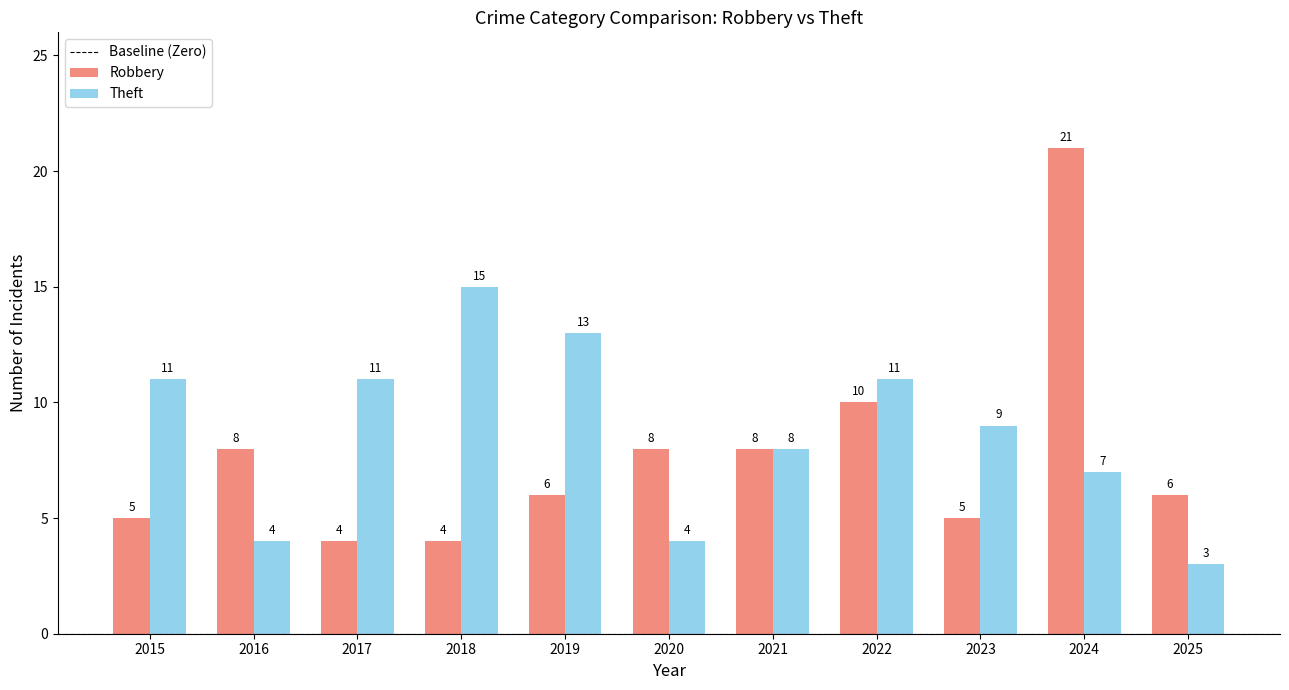

What is the value of the Theft bar at the 8th from the left?

11